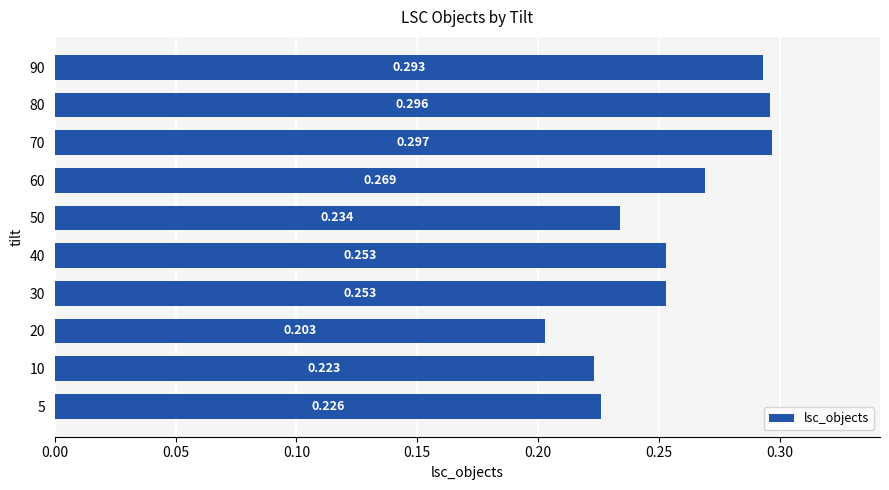

At which label is the value closest to 0?

20